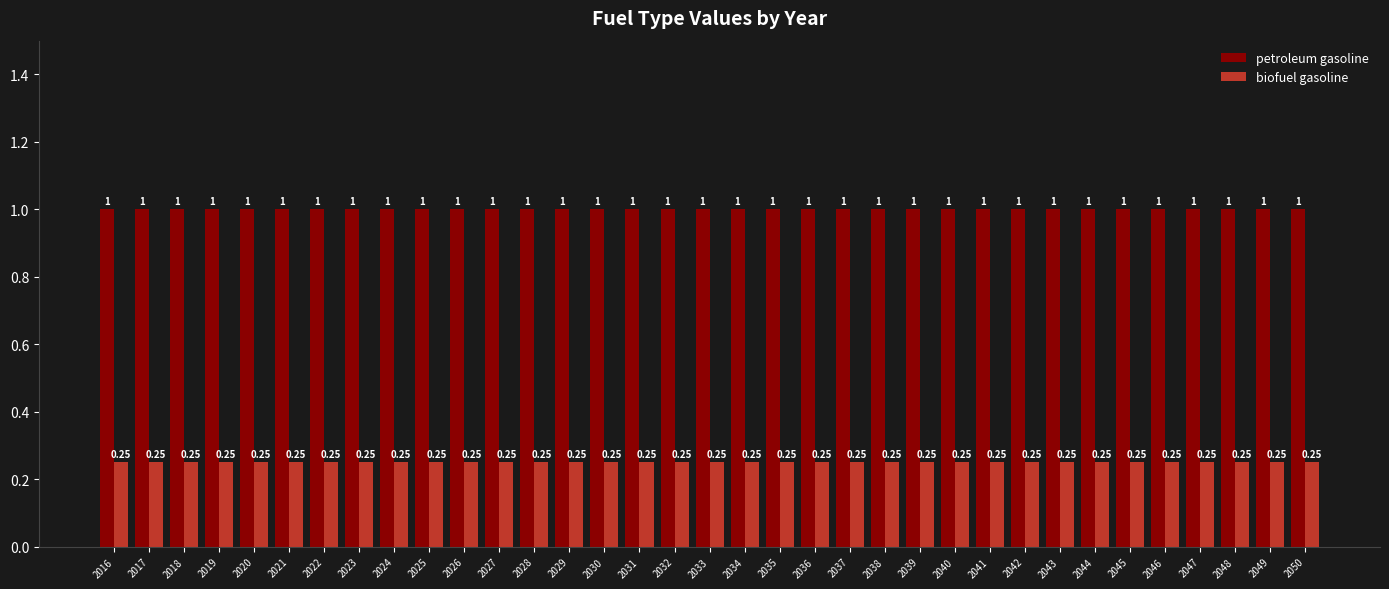

What is the sum of all petroleum gasoline values?

35.0